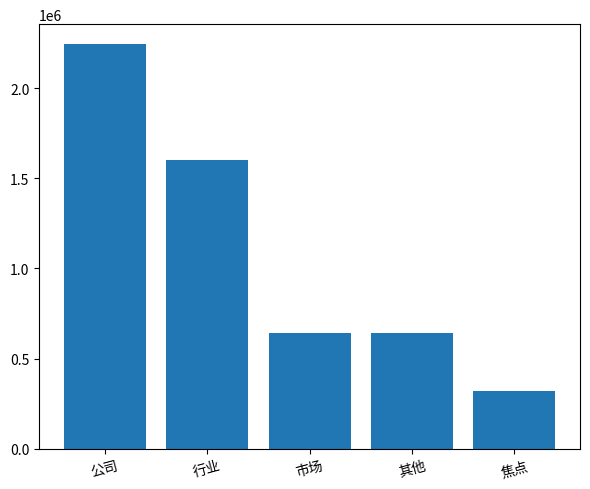

What is the difference between the values at 焦点 and 市场?

320554